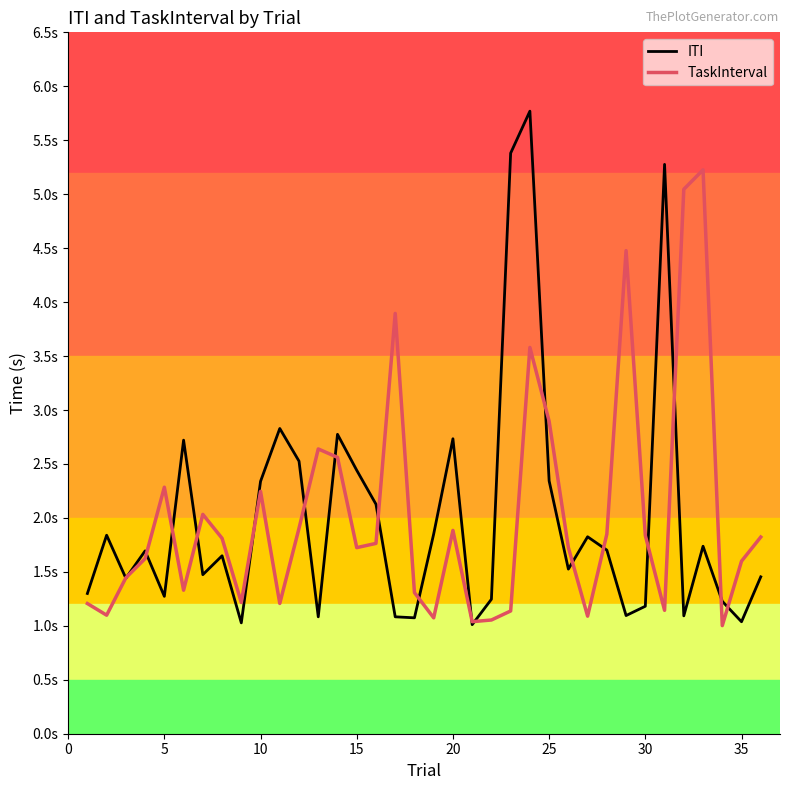

Does the chart display data point markers on the line(s)?

No